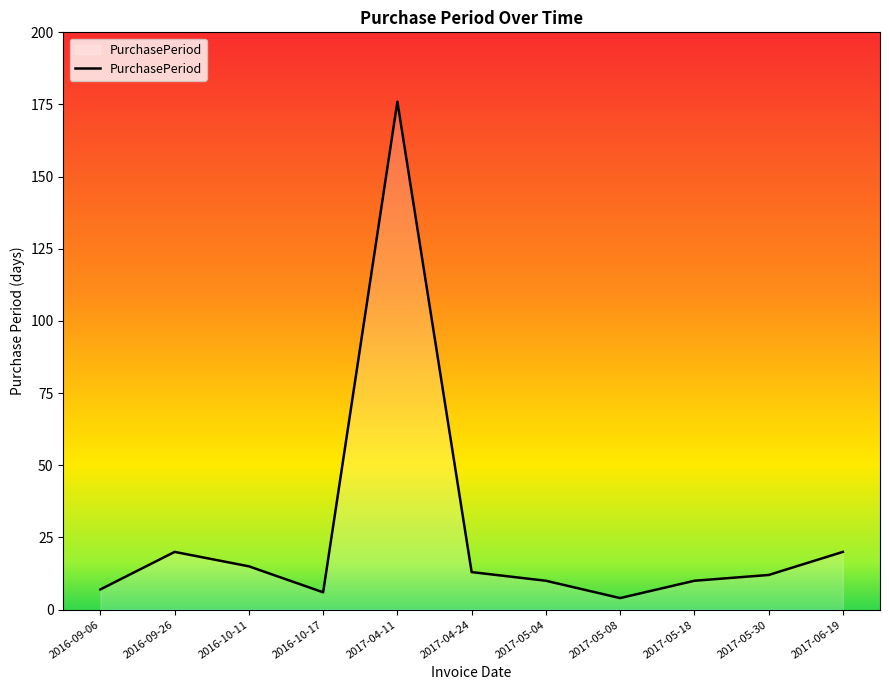

Read the value at 2017-04-24.

13